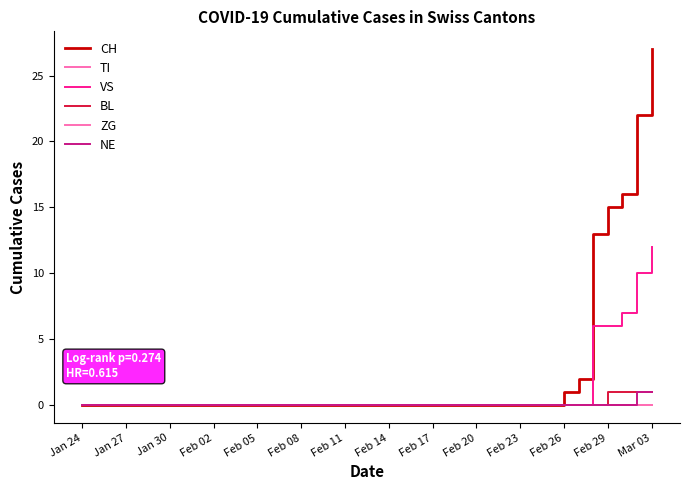

Which series has the widest spread of values?

CH